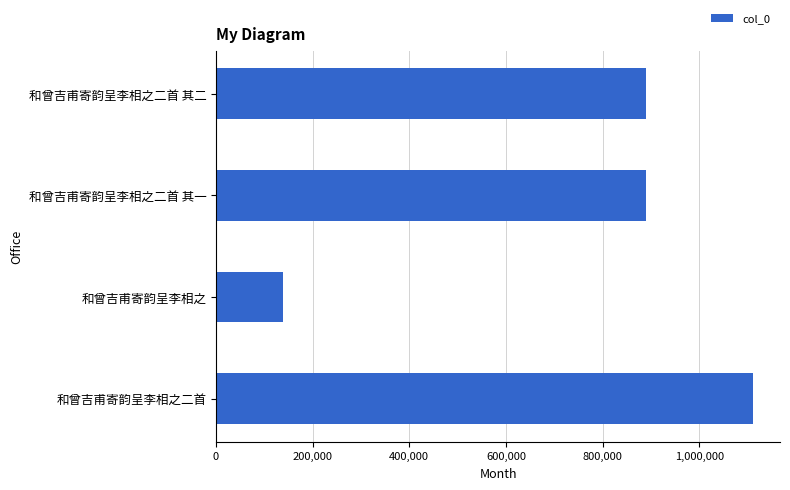

At which category does the chart reach its minimum across all series?

和曾吉甫寄韵呈李相之